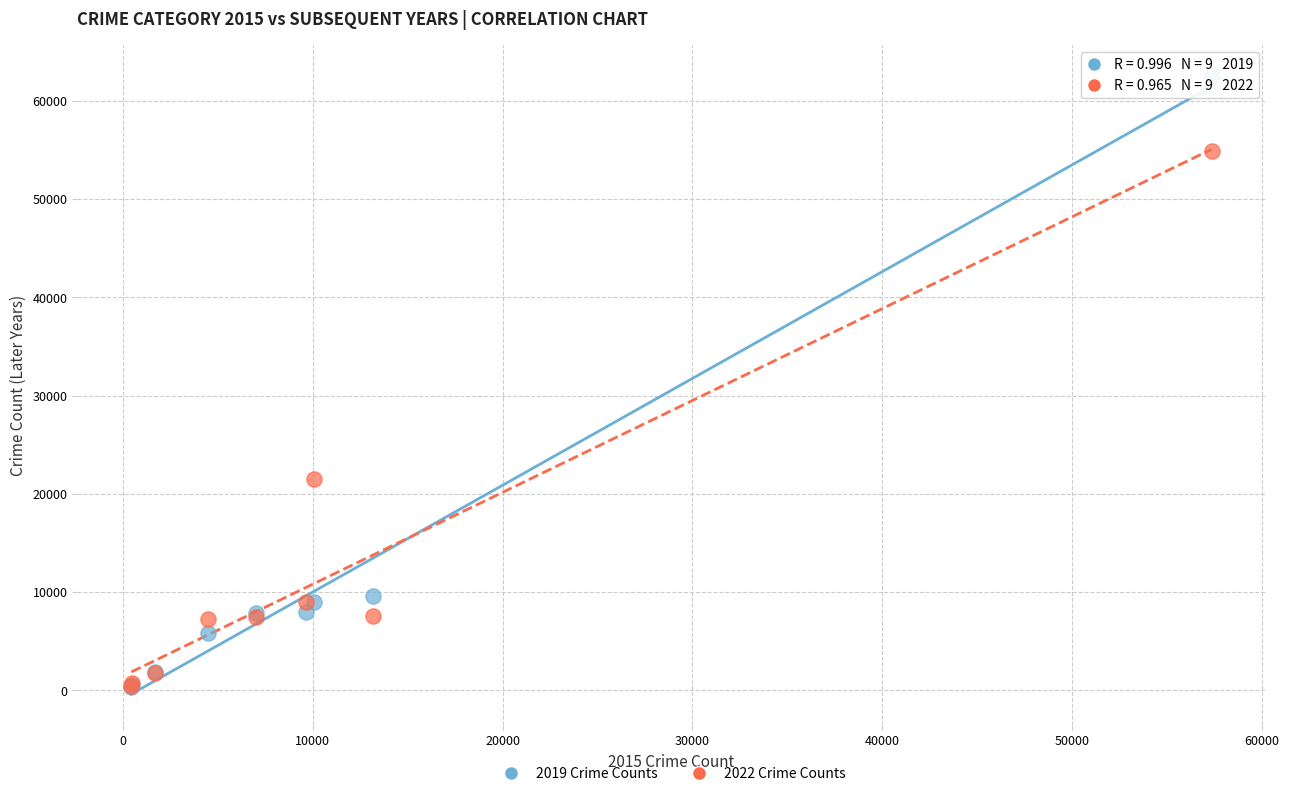

Across all series, what Y value is closest to 31435?

21461